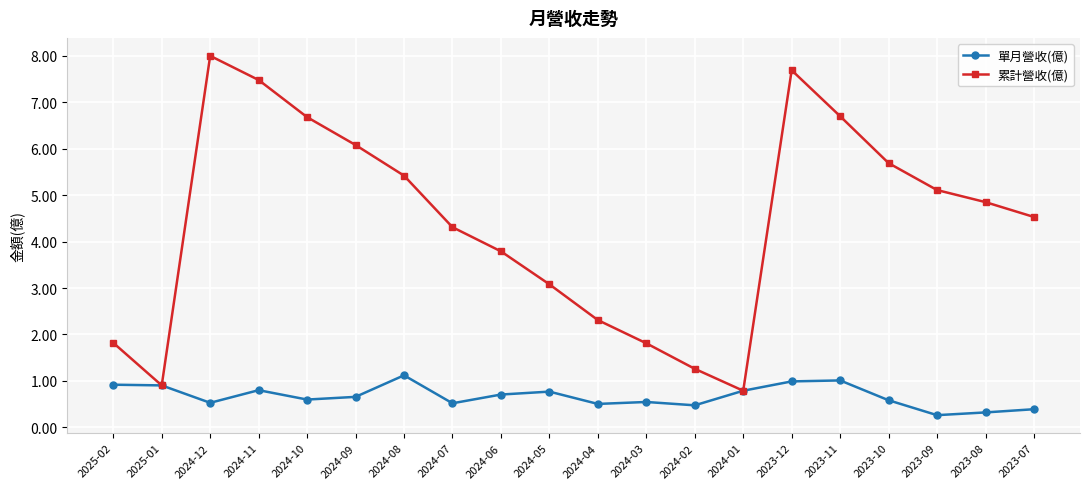

Rank the series at 2023-10 from lowest to highest value.

單月營收(億), 累計營收(億)